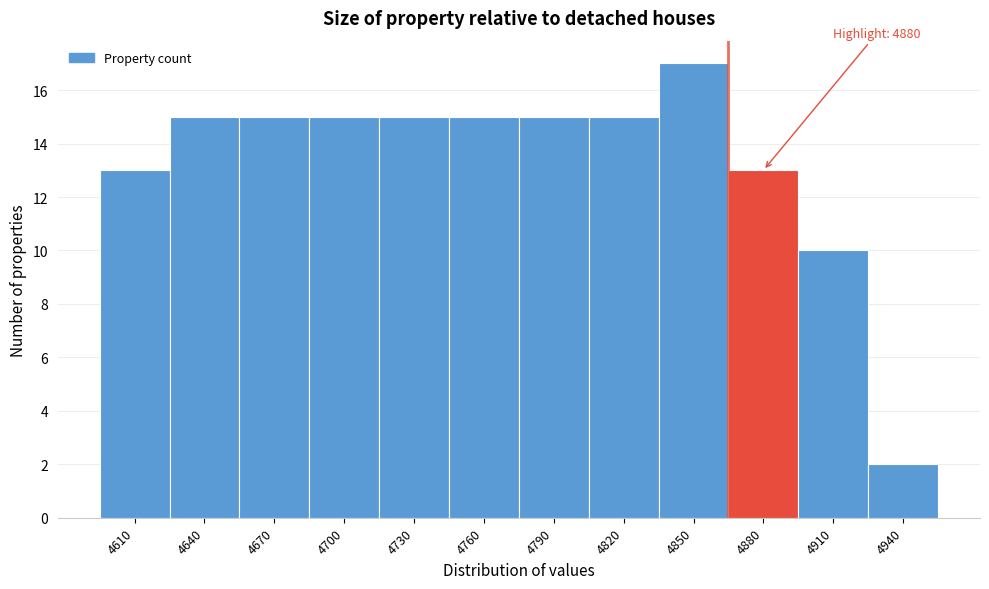

Reading left to right, transcribe all the data shown in this chart.

4610=13	4640=15	4670=15	4700=15	4730=15	4760=15	4790=15	4820=15	4850=17	4880=13	4910=10	4940=2